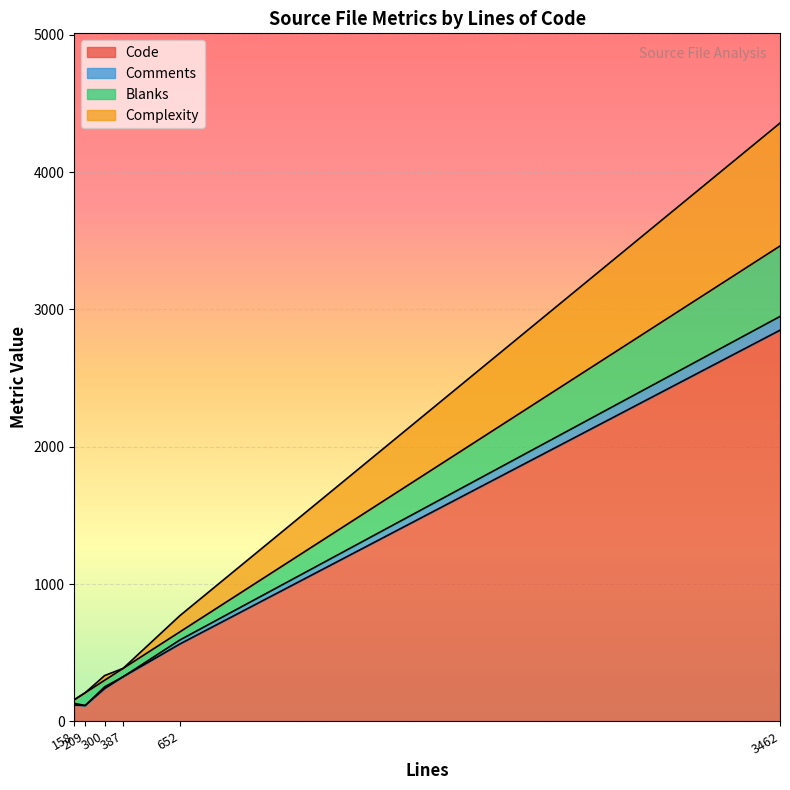

What are all the series names shown in the legend?

Code, Comments, Blanks, Complexity